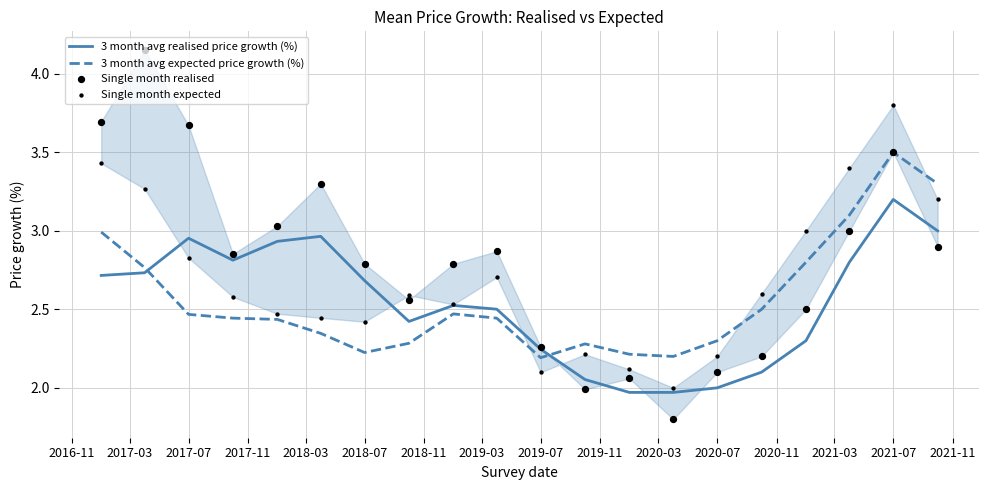

Which series reaches the minimum Y coordinate?

Single month realised